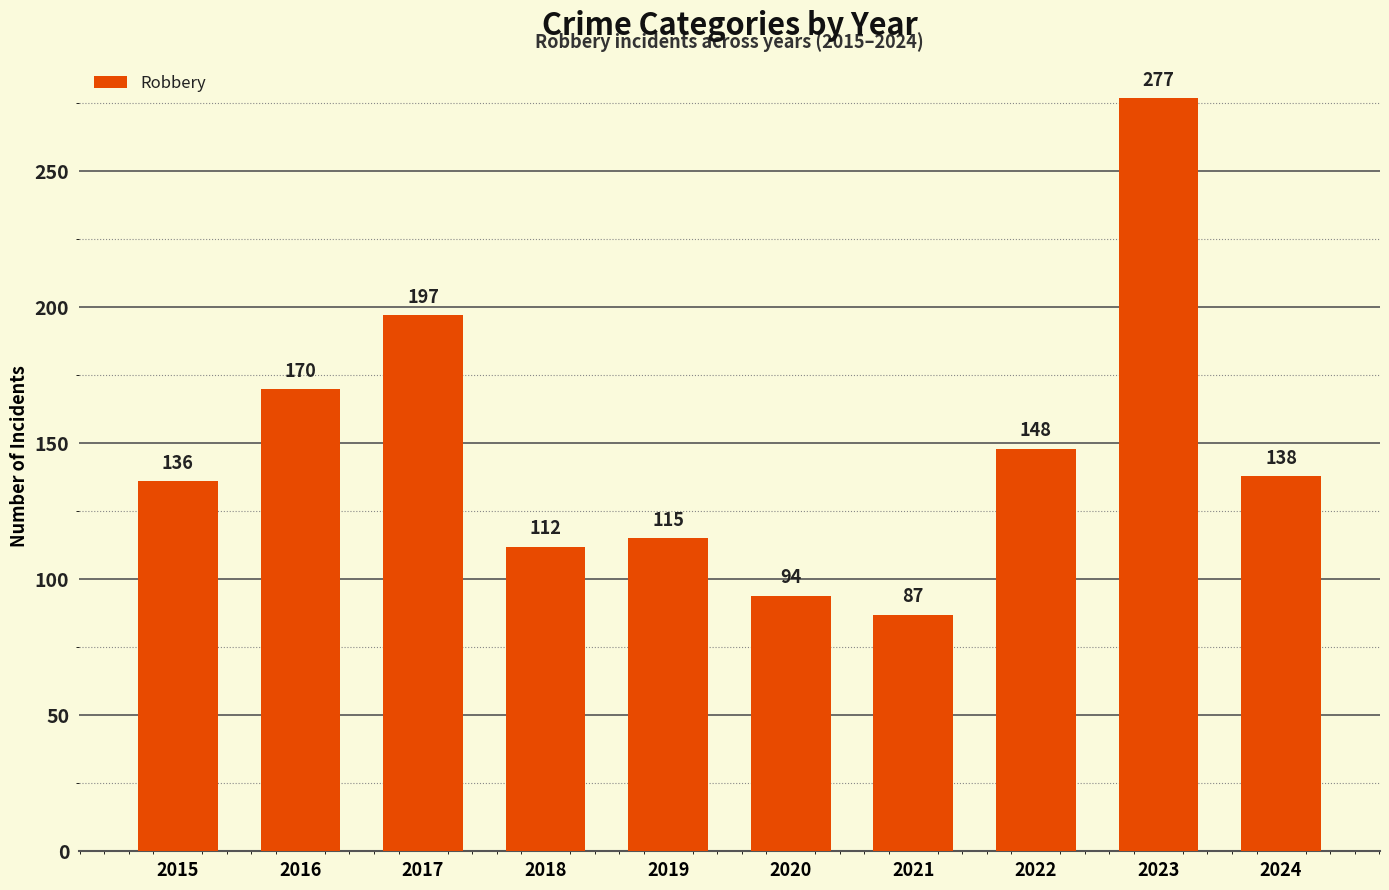

Approximately how many times larger is the value at 2018 compared to 2021?

1.3